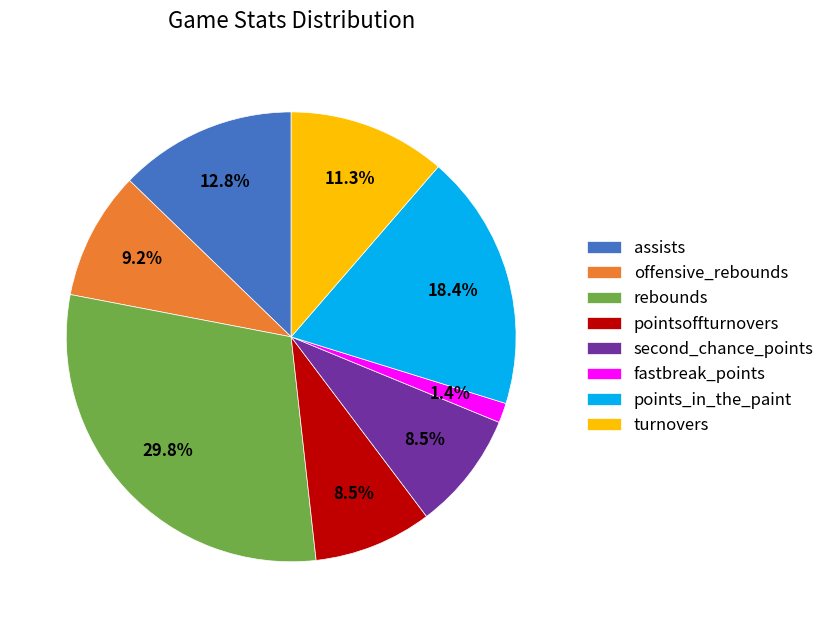

What is the ratio of the value at fastbreak_points to the value at assists?

0.1